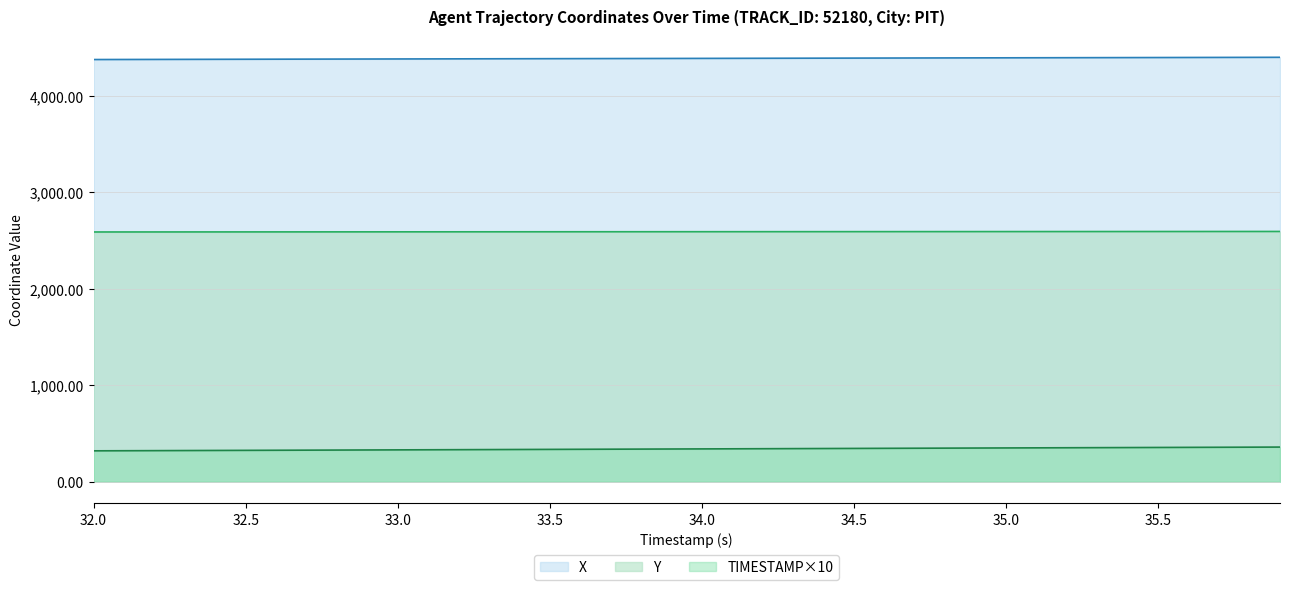

At which label does Y reach its peak?

35.9